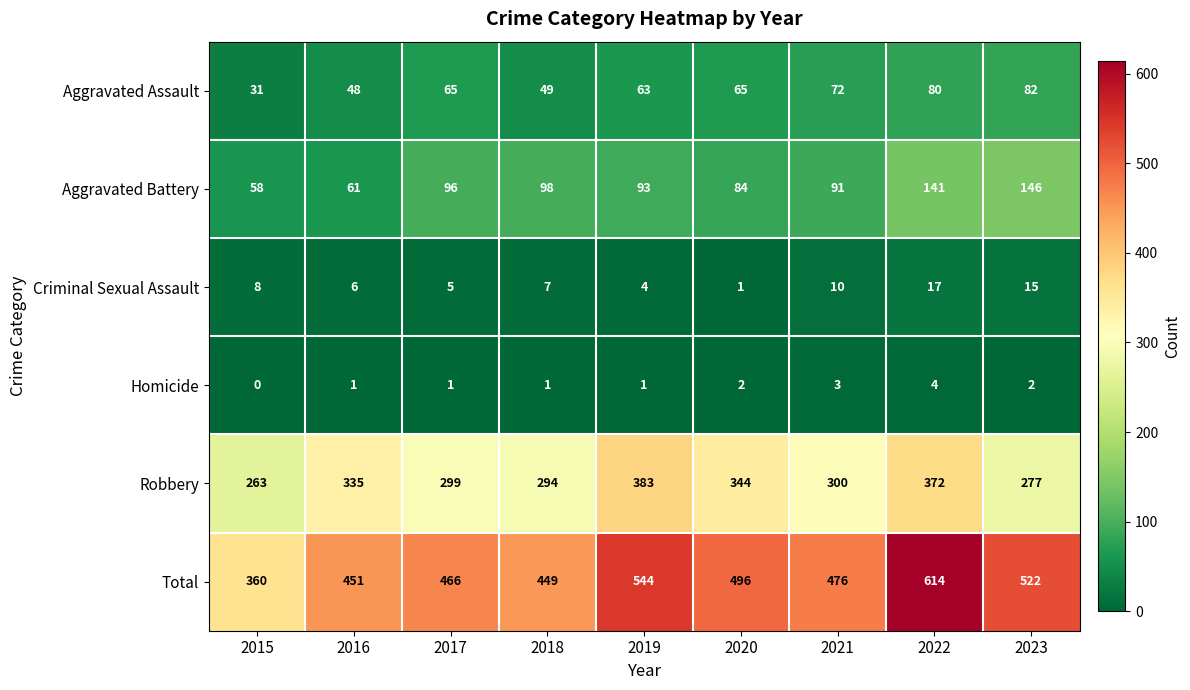

What value does the Criminal Sexual Assault series have at 2015?

8